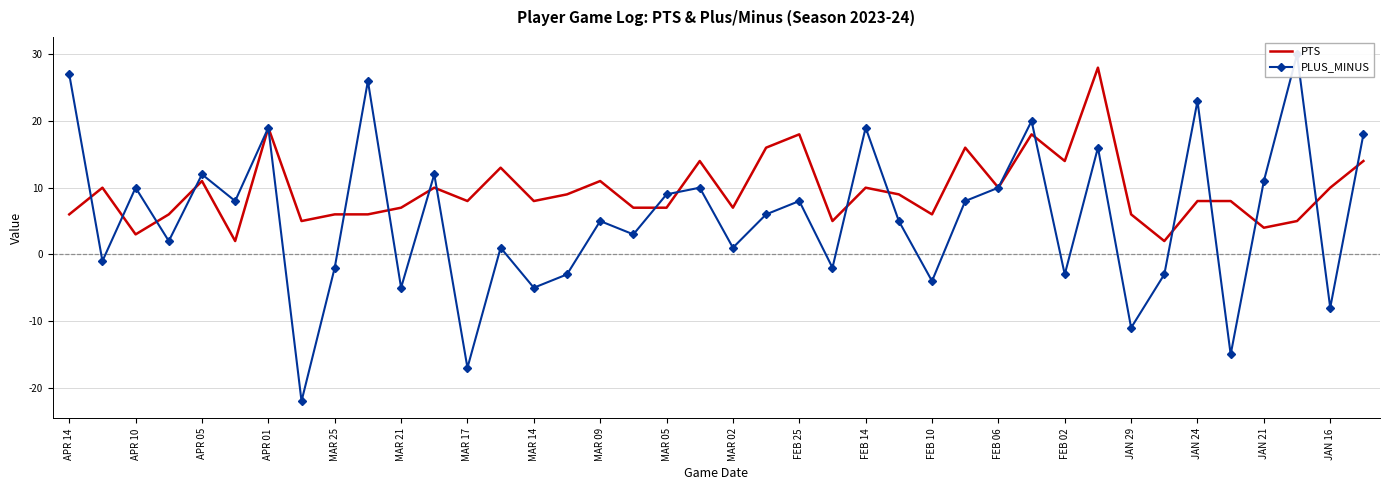

The value of PTS at MAR 17 is 3. True or false?

False